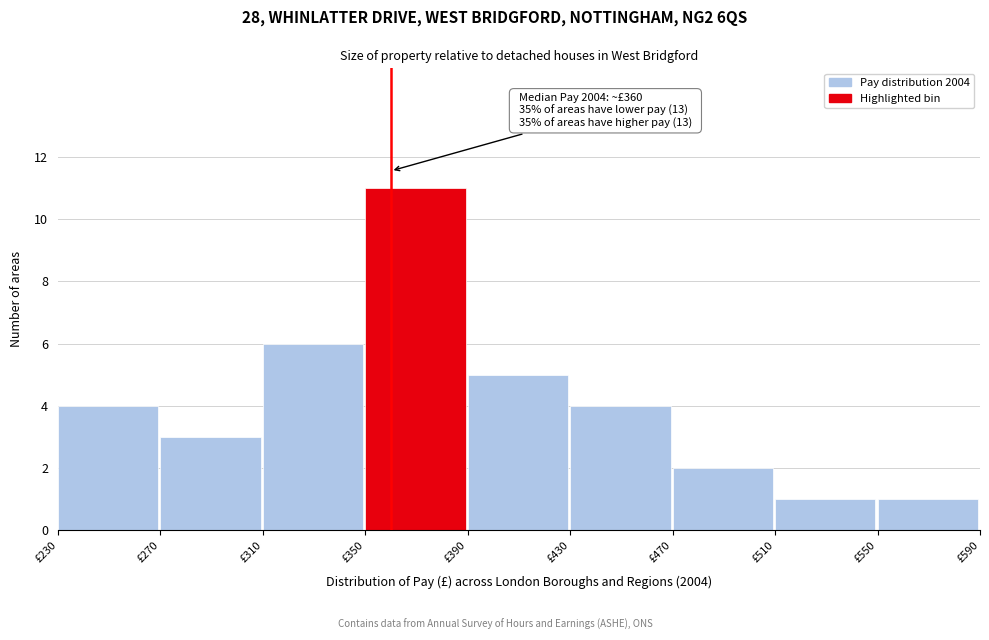

Over which range of the x-axis is the bar tallest?

350 to 390